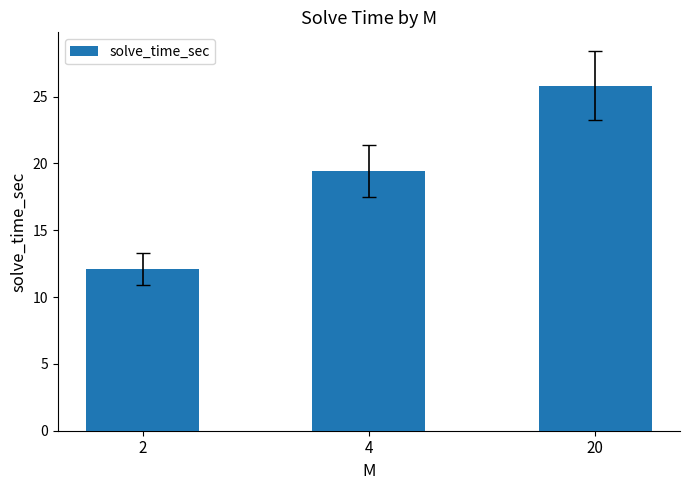

Approximately how many times larger is the value at 4 compared to 20?

0.8